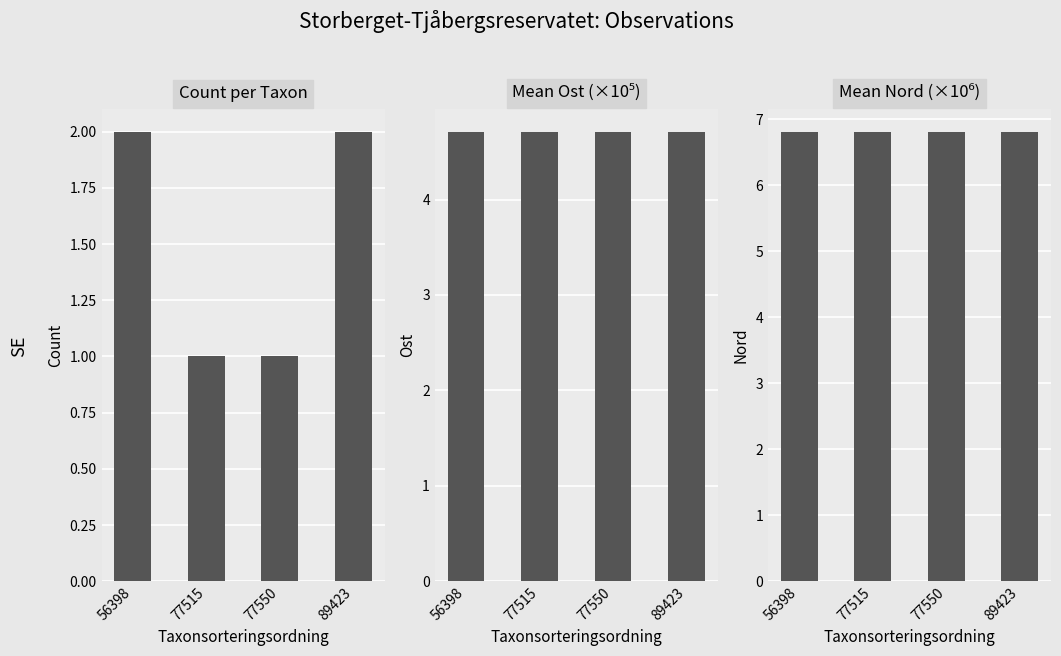

What is the value of the Mean Ost (×10⁵) bar at the 2nd from the left?

4.7